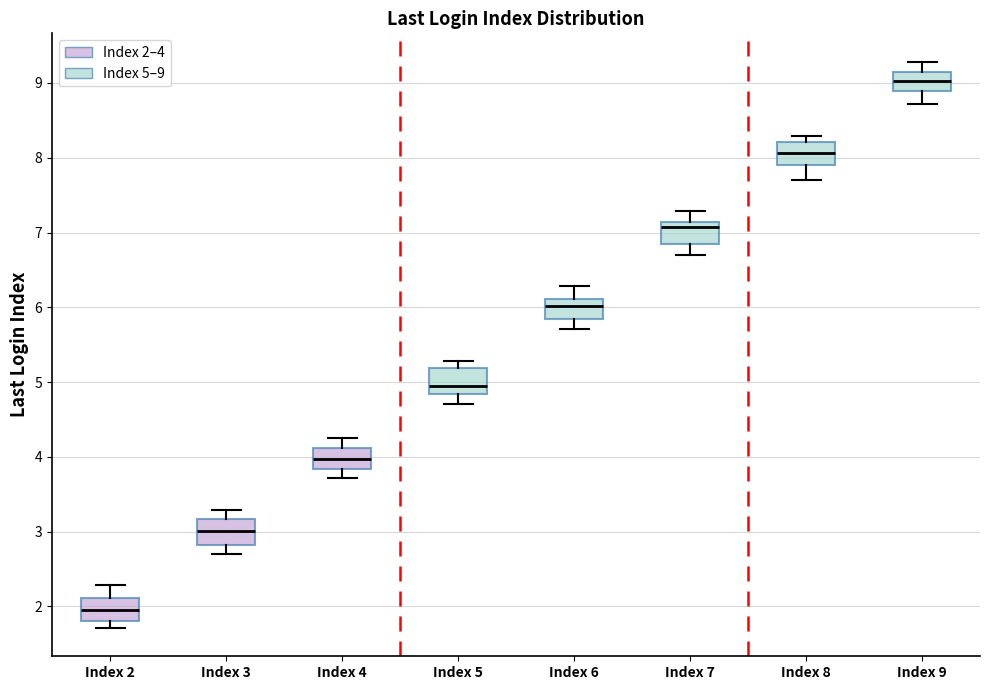

Reading left to right, read every box against the y-axis: the position of its median line, the range the box covers, and the ends of its whiskers. The values are not printed on the chart, so give them approximately, as read against the axis.

Index 2: median 2.0, box 1.8 to 2.1, whiskers 1.7 to 2.3
Index 3: median 3.0, box 2.8 to 3.2, whiskers 2.7 to 3.3
Index 4: median 4.0, box 3.8 to 4.1, whiskers 3.7 to 4.3
Index 5: median 5.0, box 4.8 to 5.2, whiskers 4.7 to 5.3
Index 6: median 6.0, box 5.8 to 6.1, whiskers 5.7 to 6.3
Index 7: median 7.1 (just below the box's upper edge), box 6.8 to 7.1, whiskers 6.7 to 7.3
Index 8: median 8.1, box 7.9 to 8.2, whiskers 7.7 to 8.3
Index 9: median 9.0, box 8.9 to 9.1, whiskers 8.7 to 9.3